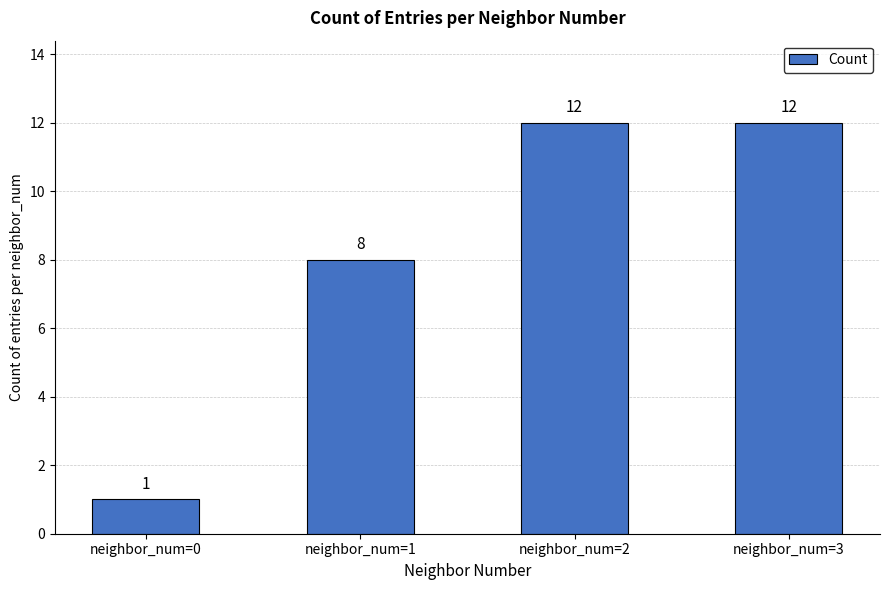

Reading left to right, extract all data points from this chart.

1	8	12	12